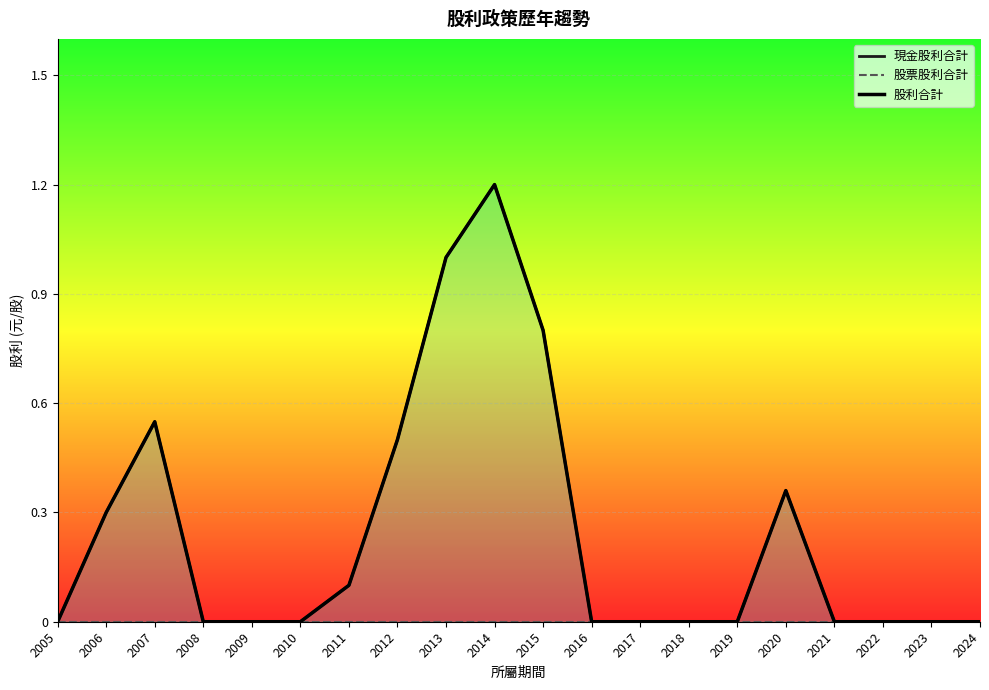

Rank the series at 2011 from lowest to highest value.

股票股利合計, 現金股利合計, 股利合計